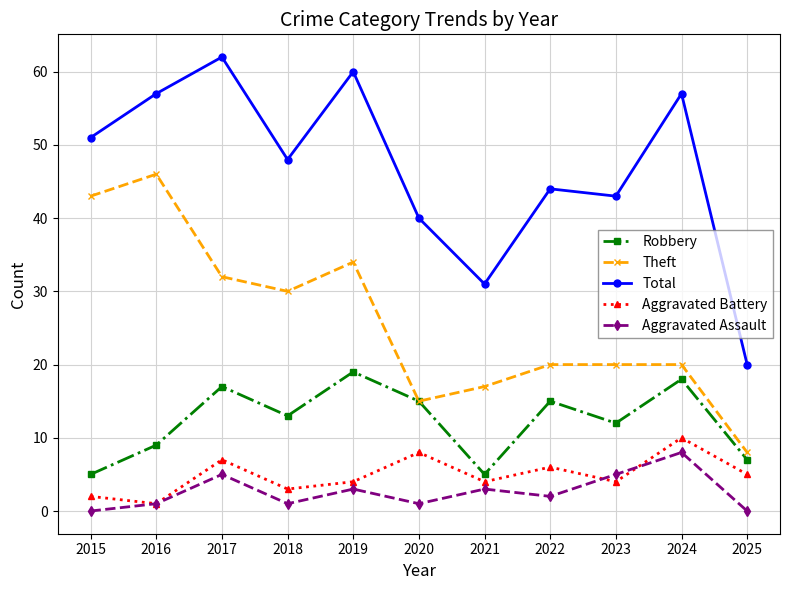

Where is the first local minimum for Total?

2018